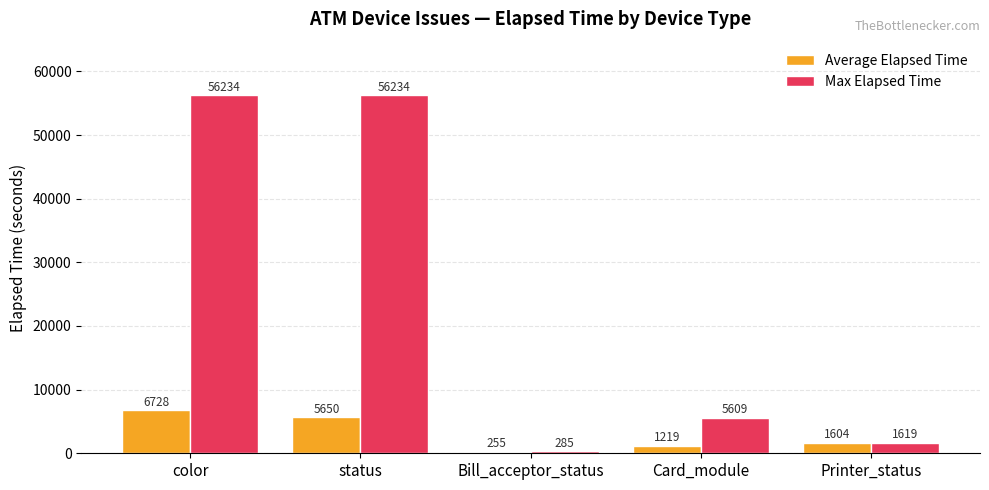

At which label does Average Elapsed Time reach its minimum?

Bill_acceptor_status